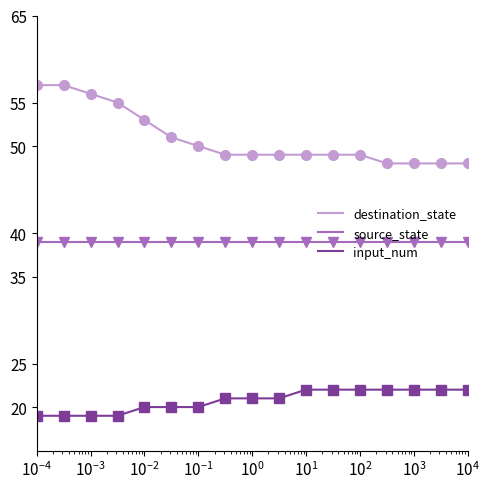

List the series in order of their overall mean, highest first.

destination_state, source_state, input_num